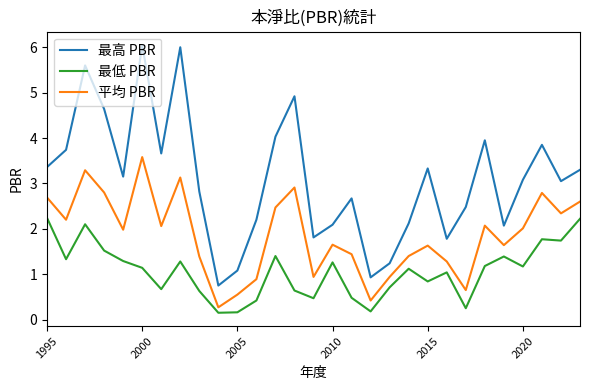

List the series in order of their overall mean, highest first.

最高 PBR, 平均 PBR, 最低 PBR